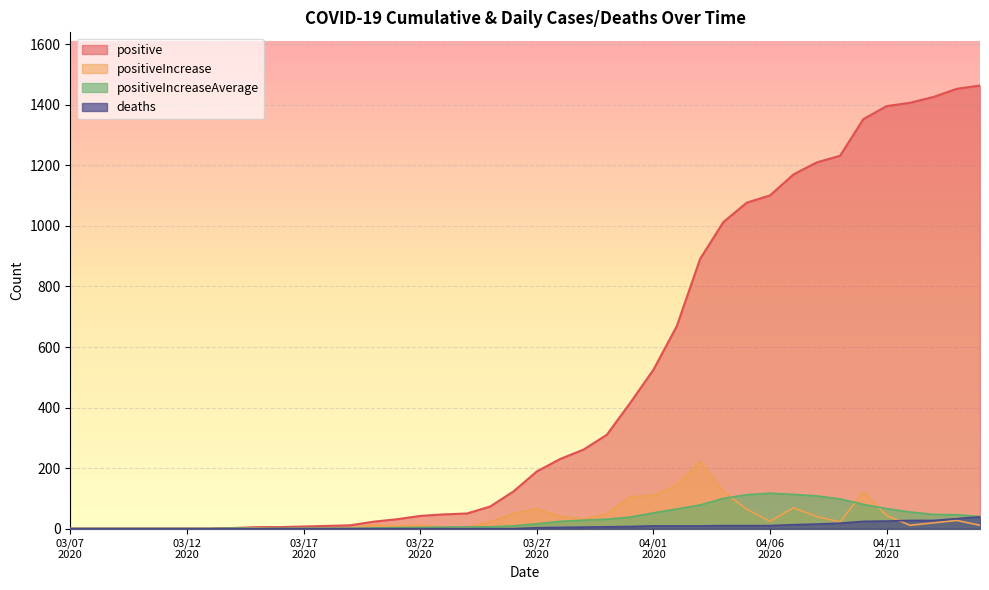

Which series has the widest spread of values?

positive